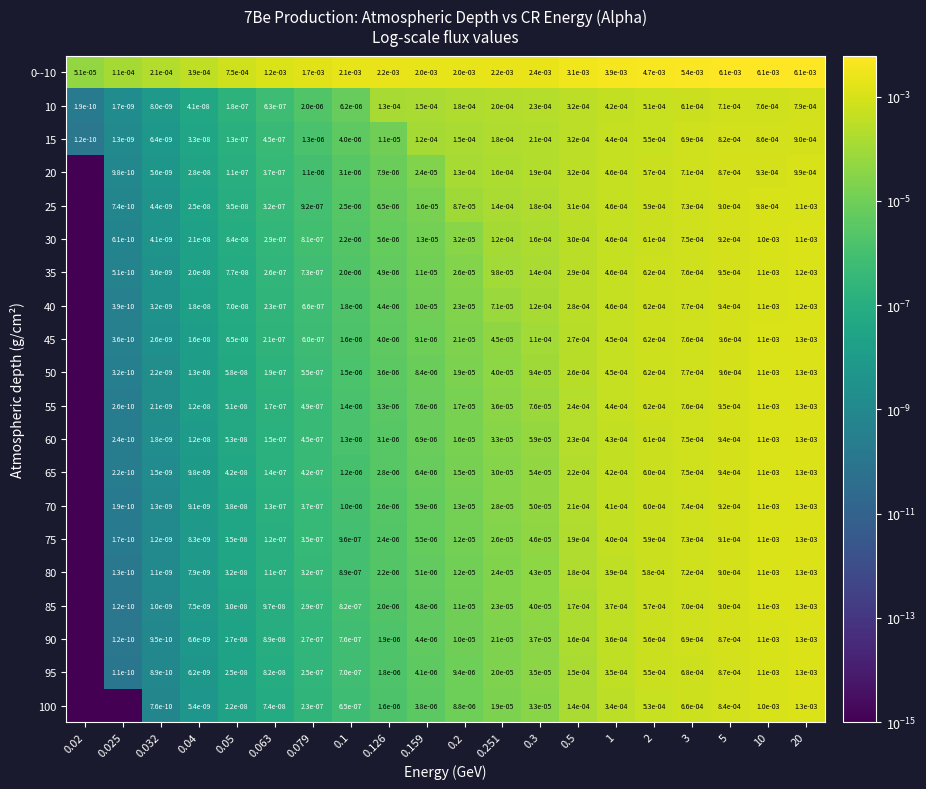

The 15 series shows 0.0 at 0.2. True or false?

True